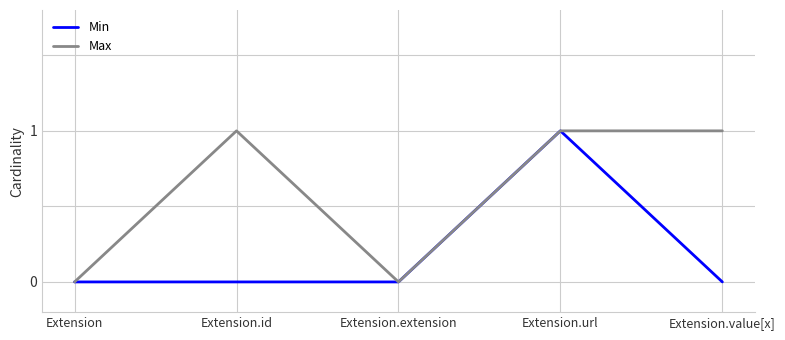

At Extension.id, list the series in order from largest to smallest.

Max, Min